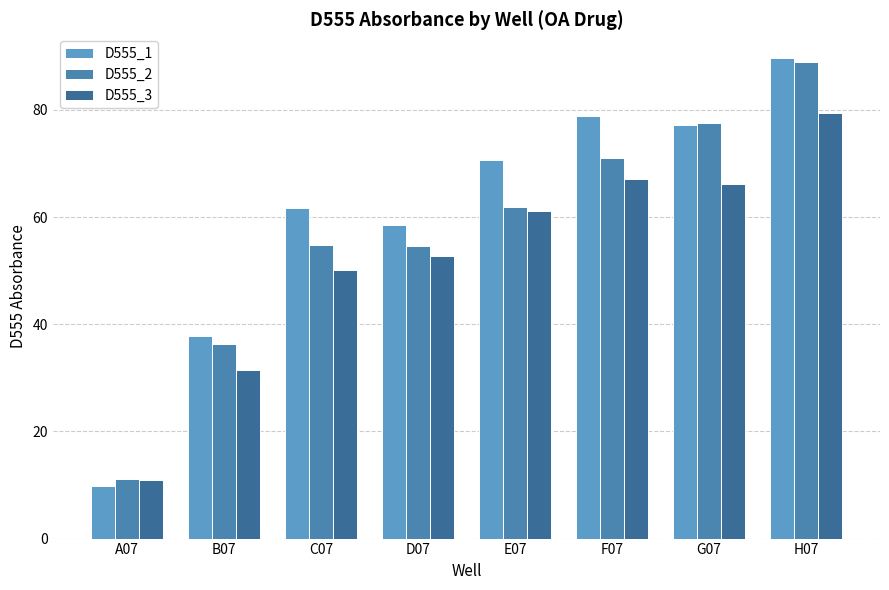

Reading left to right, list all the values displayed in this chart.

D555_1: A07=9.8	B07=37.9	C07=61.7	D07=58.5	E07=70.6	F07=78.9	G07=77.2	H07=89.6
D555_2: A07=11.2	B07=36.4	C07=54.7	D07=54.6	E07=61.8	F07=71.1	G07=77.6	H07=88.9
D555_3: A07=11.0	B07=31.5	C07=50.2	D07=52.7	E07=61.2	F07=67.0	G07=66.1	H07=79.3